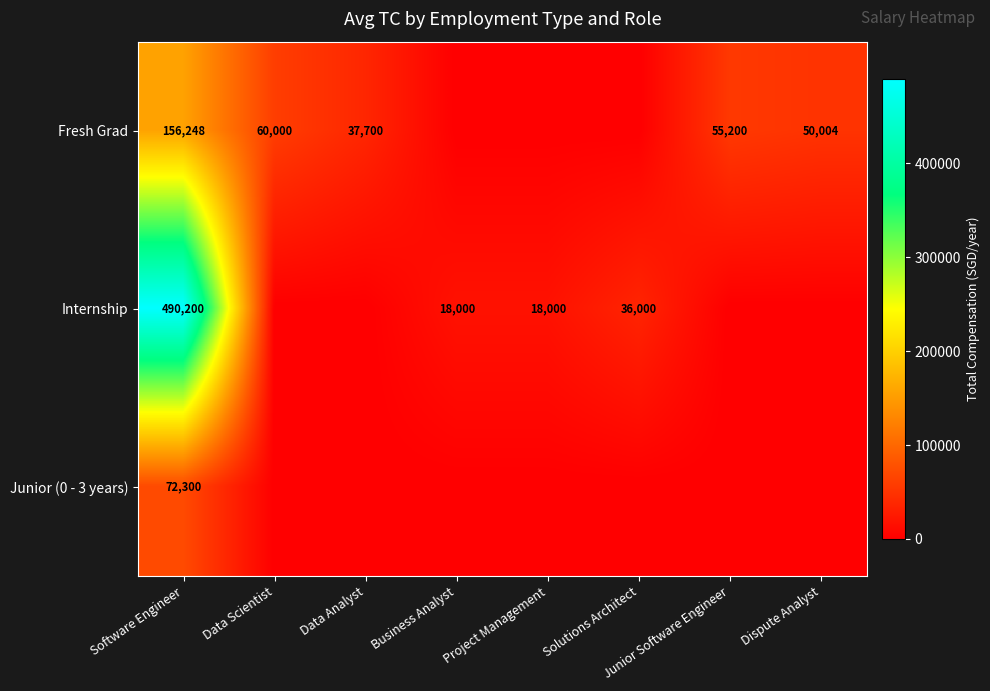

The value of Internship at Project Management is 18000. True or false?

True